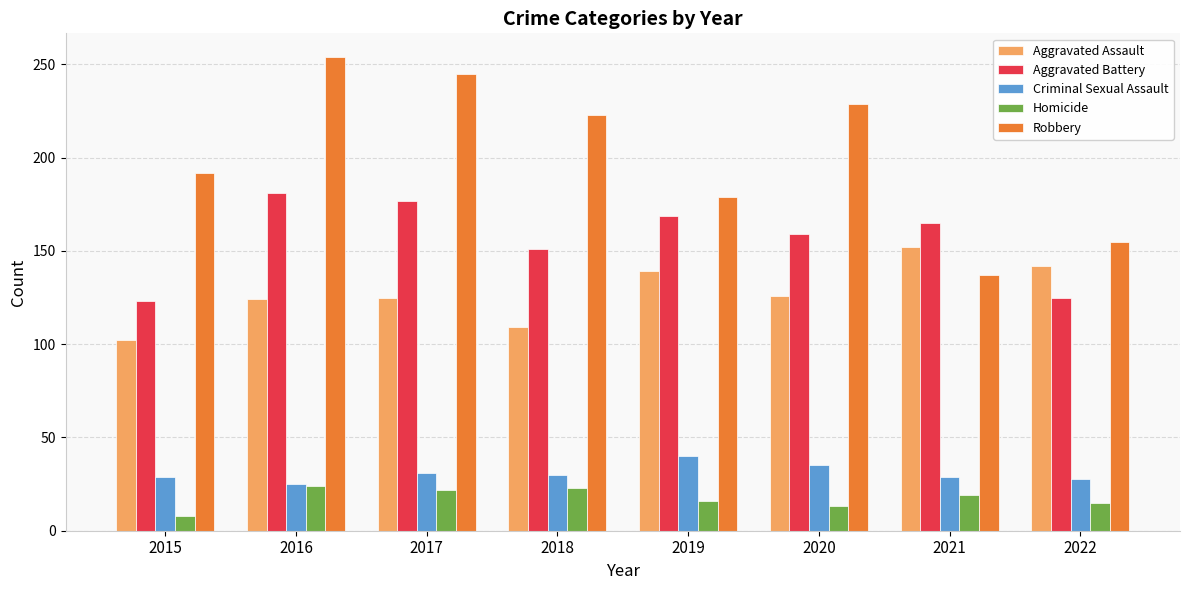

Which label corresponds to the largest value in the chart?

2016